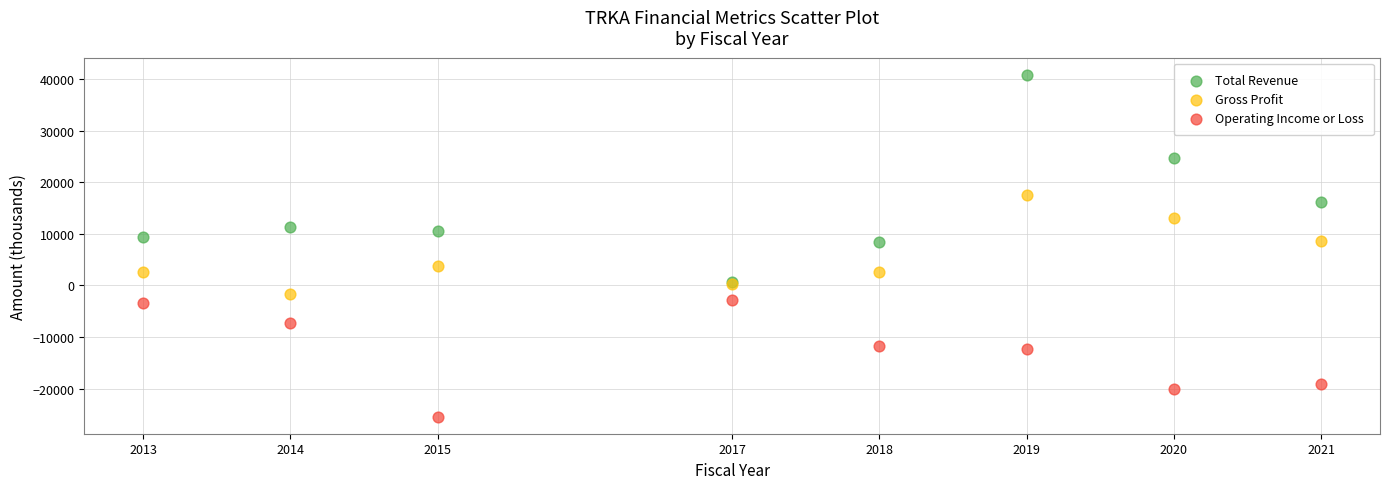

In the Total Revenue series, what Y value is closest to 20700?

24600